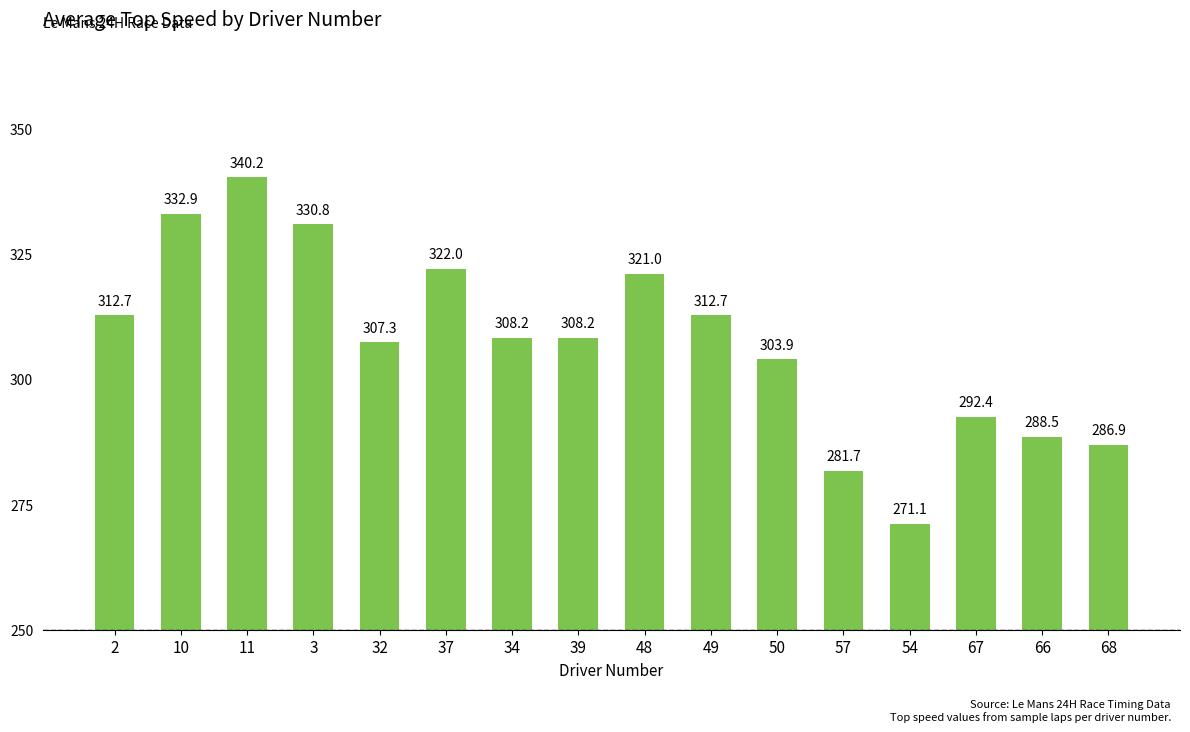

At which category does the chart reach its minimum across all series?

54